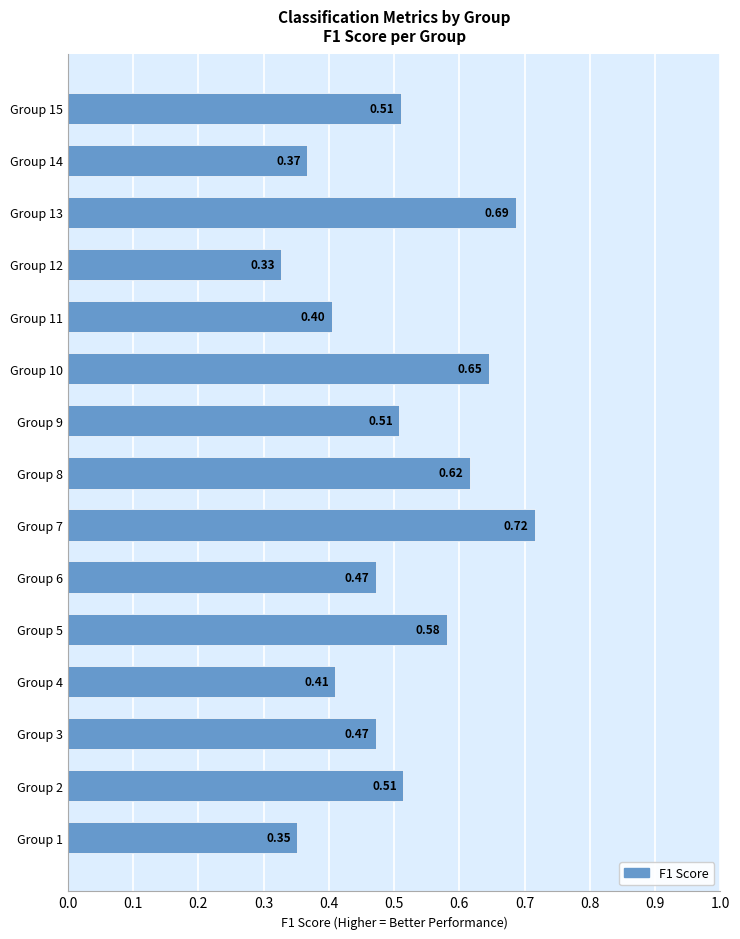

Which has a higher value, Group 8 or Group 3?

Group 8